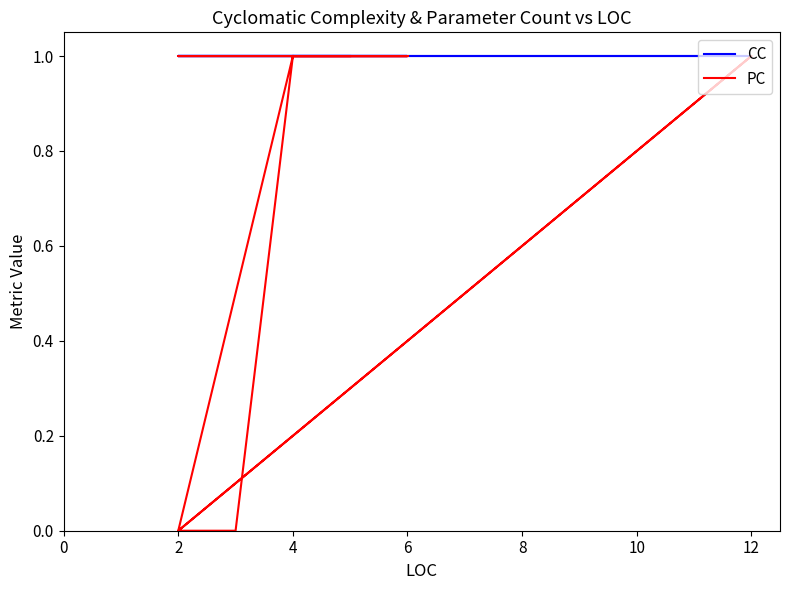

True or false: CC has more than 1 points higher than both neighbors.

False